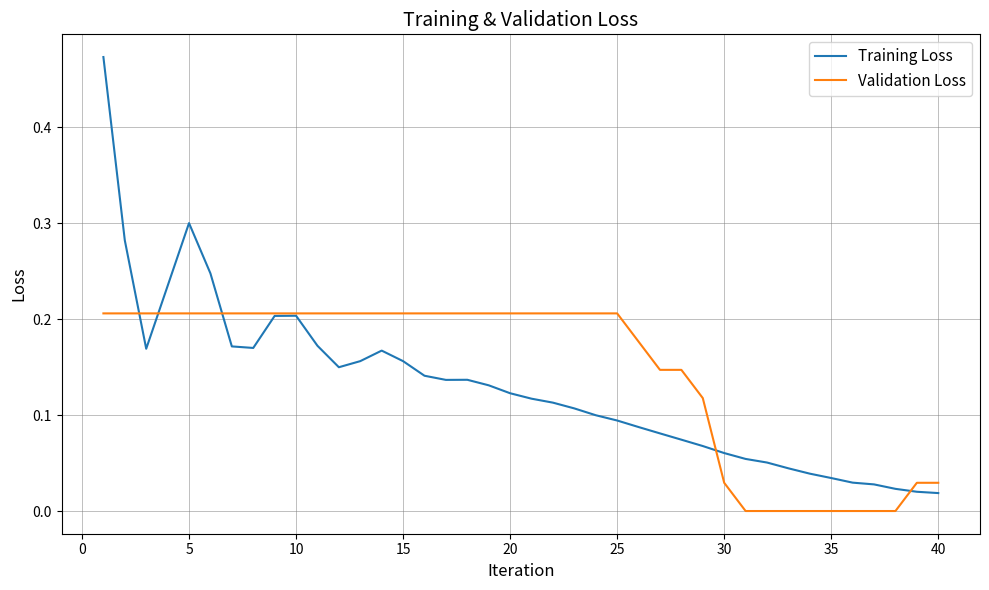

After their last crossing, which series has the higher values: Training Loss or Validation Loss?

Validation Loss